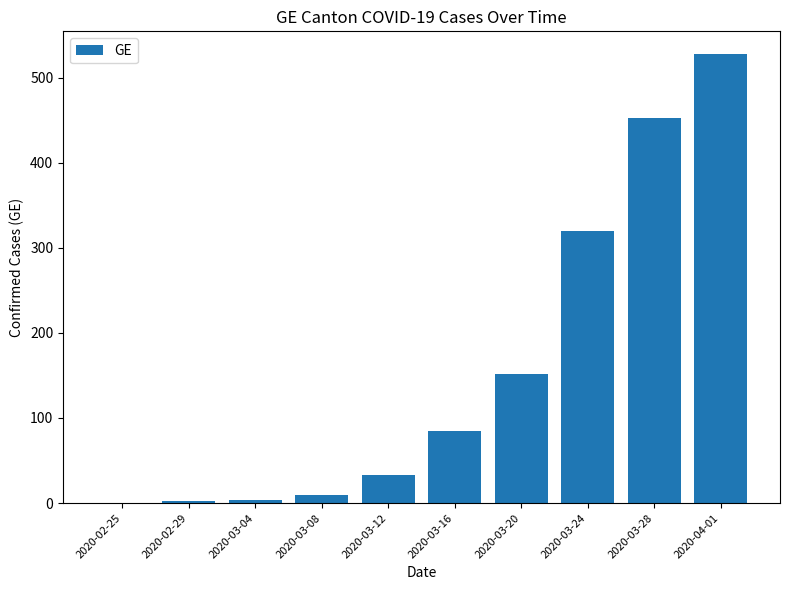

What is the average value?

159